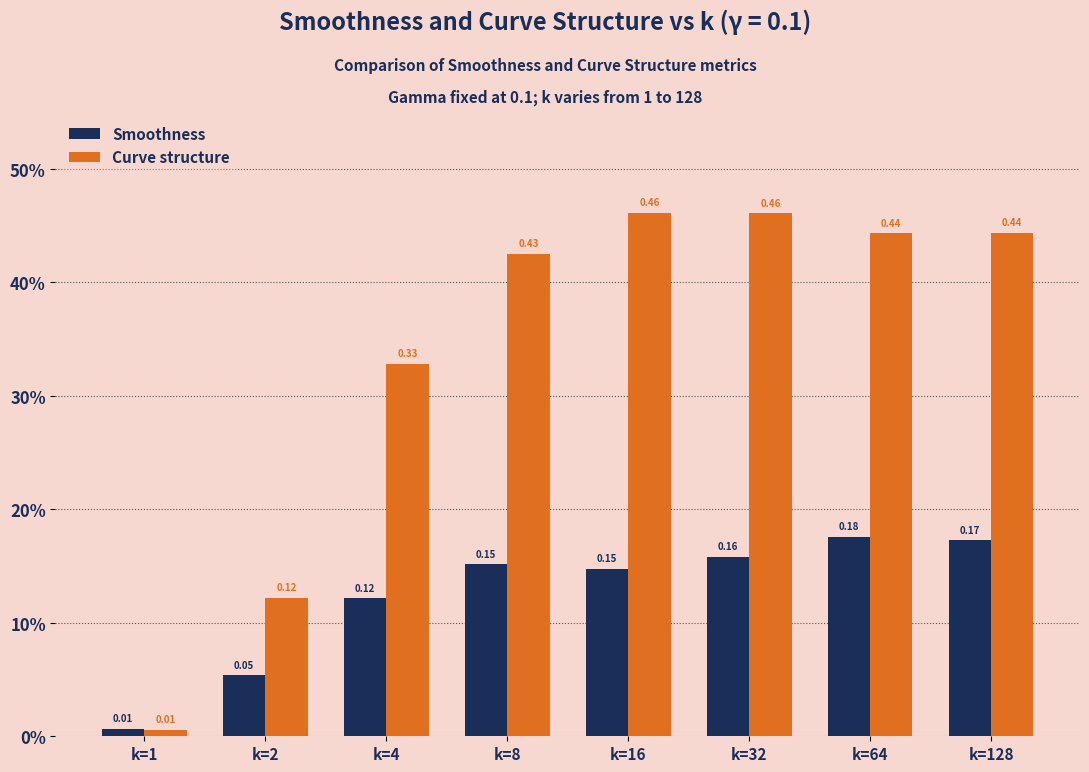

What is the highest value of the Curve structure series?

0.5